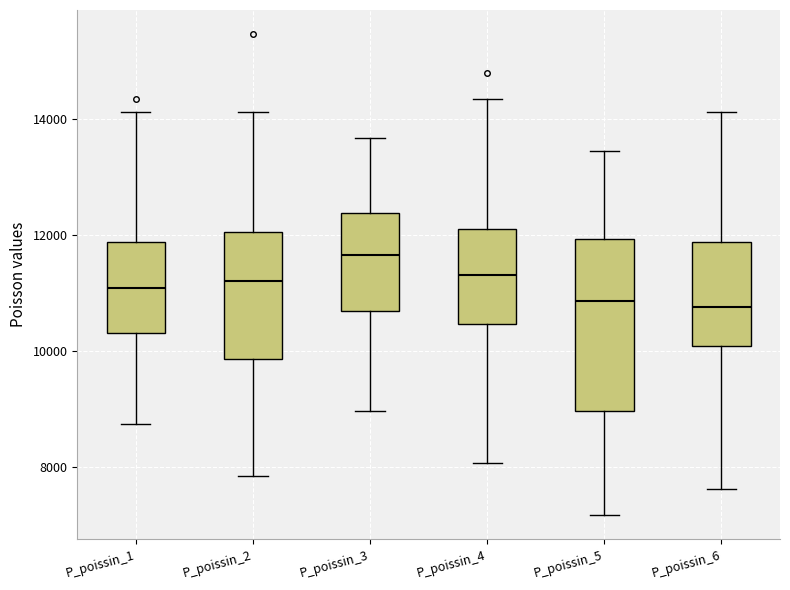

Reading left to right, read every box against the y-axis: the position of its median line, the range the box covers, and the ends of its whiskers. The values are not printed on the chart, so give them approximately, as read against the axis.

P_poissin_1: median 11000, box 10400 to 11800, whiskers 8800 to 14200
P_poissin_2: median 11200, box 9800 to 12000, whiskers 7800 to 14200
P_poissin_3: median 11600, box 10600 to 12400, whiskers 9000 to 13600
P_poissin_4: median 11400, box 10400 to 12000, whiskers 8000 to 14400
P_poissin_5: median 10800, box 9000 to 12000, whiskers 7200 to 13400
P_poissin_6: median 10800, box 10000 to 11800, whiskers 7600 to 14200